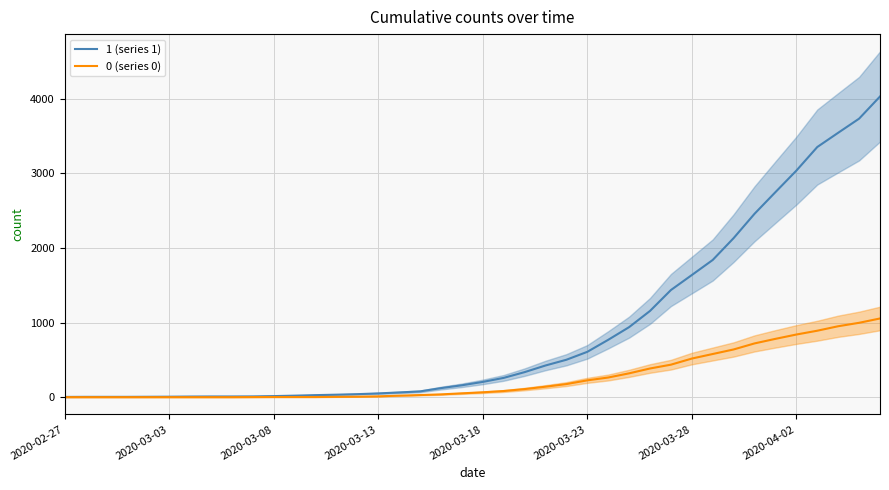

Does the chart have visible grid lines?

Yes